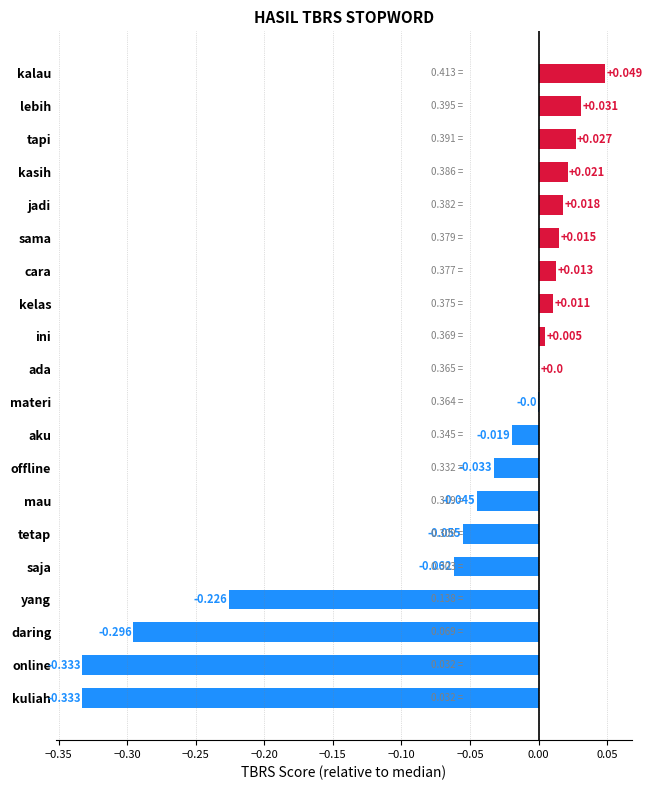

Between sama and online, which is larger?

sama